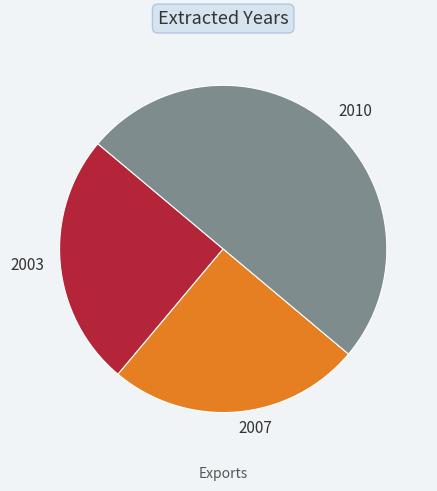

True or false: 2007 accounts for 25% of the total.

True